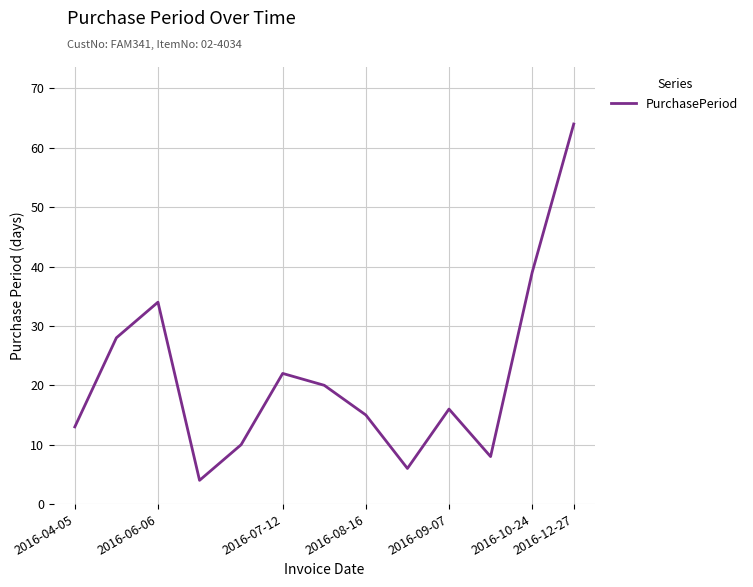

What is the minimum value shown in the chart?

4